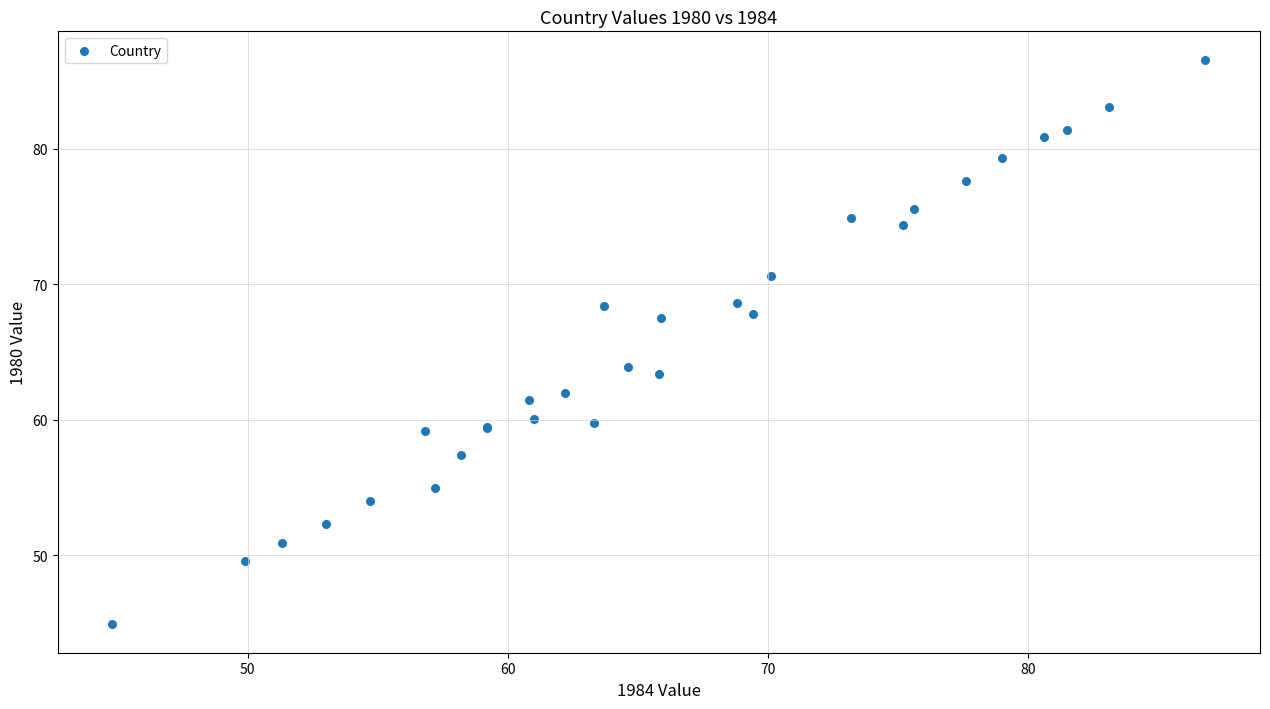

What Y value in the scatter plot is closest to 65?

63.9